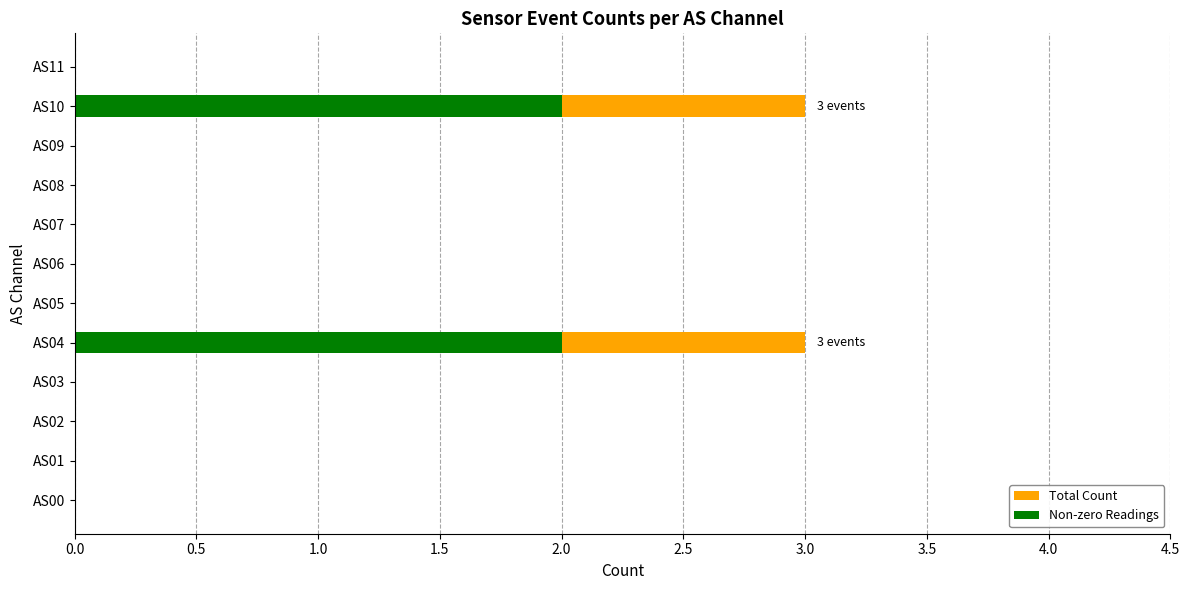

The Total Count series shows 2 at AS01. True or false?

False